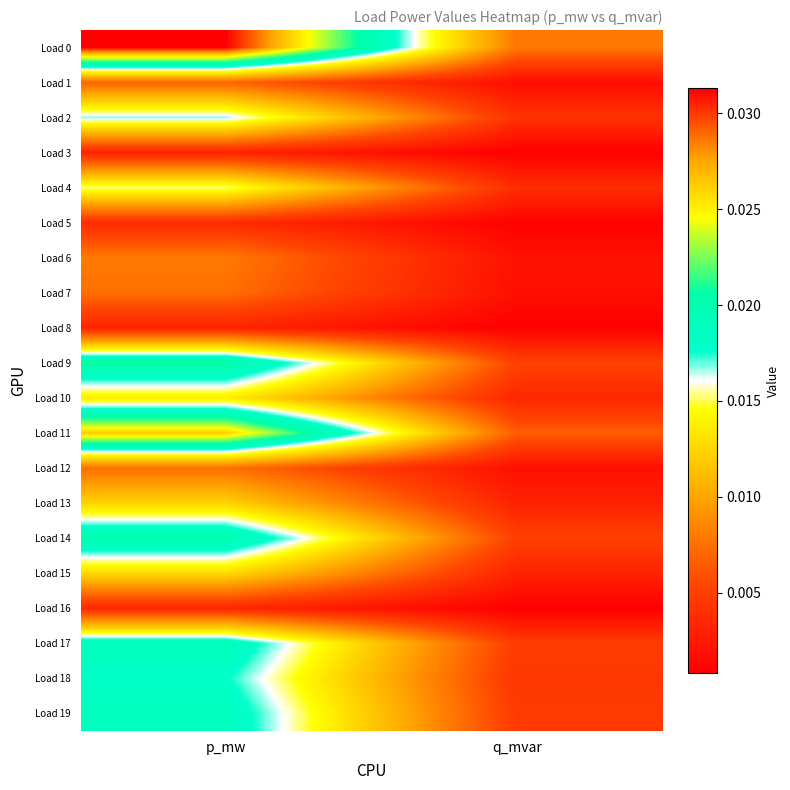

Rank the series at q_mvar from lowest to highest value.

Load 3, Load 8, Load 16, Load 5, Load 1, Load 12, Load 7, Load 6, Load 13, Load 15, Load 10, Load 4, Load 2, Load 18, Load 19, Load 17, Load 14, Load 9, Load 11, Load 0